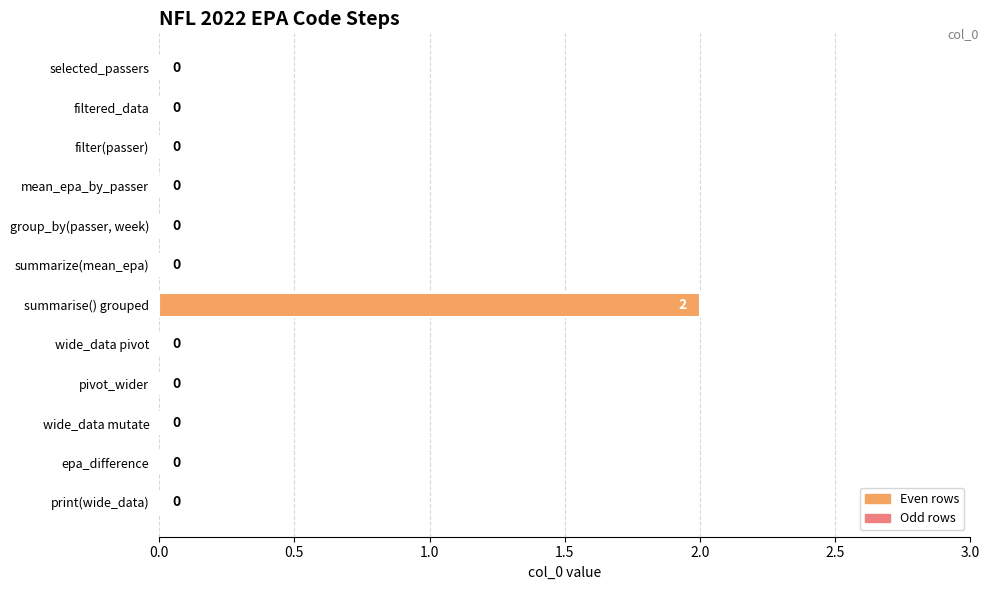

Are the bars grouped side by side (vs. stacked)?

No